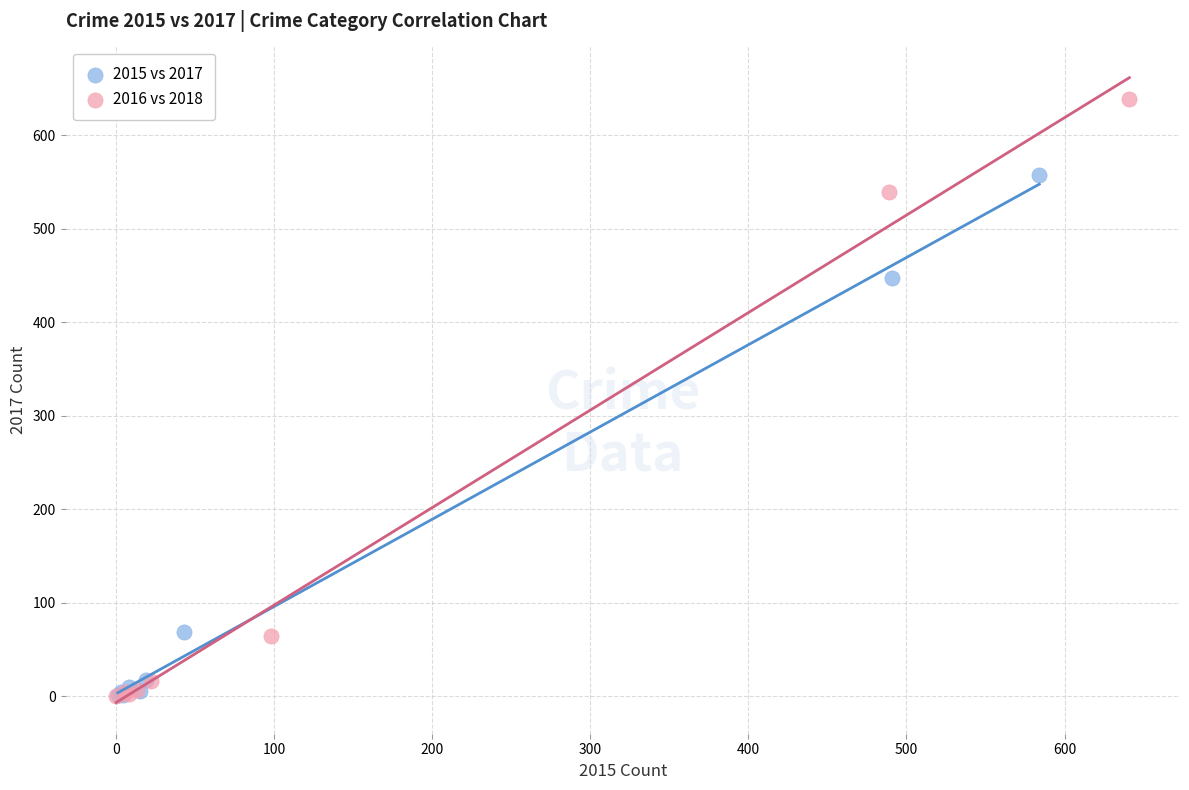

Which series reaches the maximum Y coordinate?

2016 vs 2018